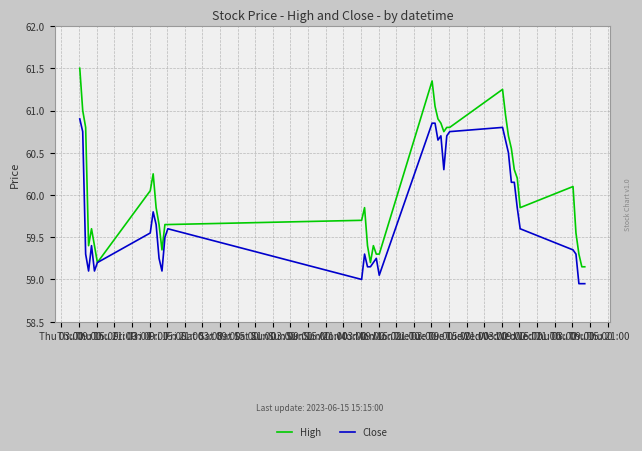

What is the sum of all High values?

2403.1